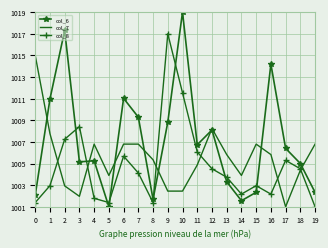

Is it true that col_8 equals 1002.2 at 16?

True